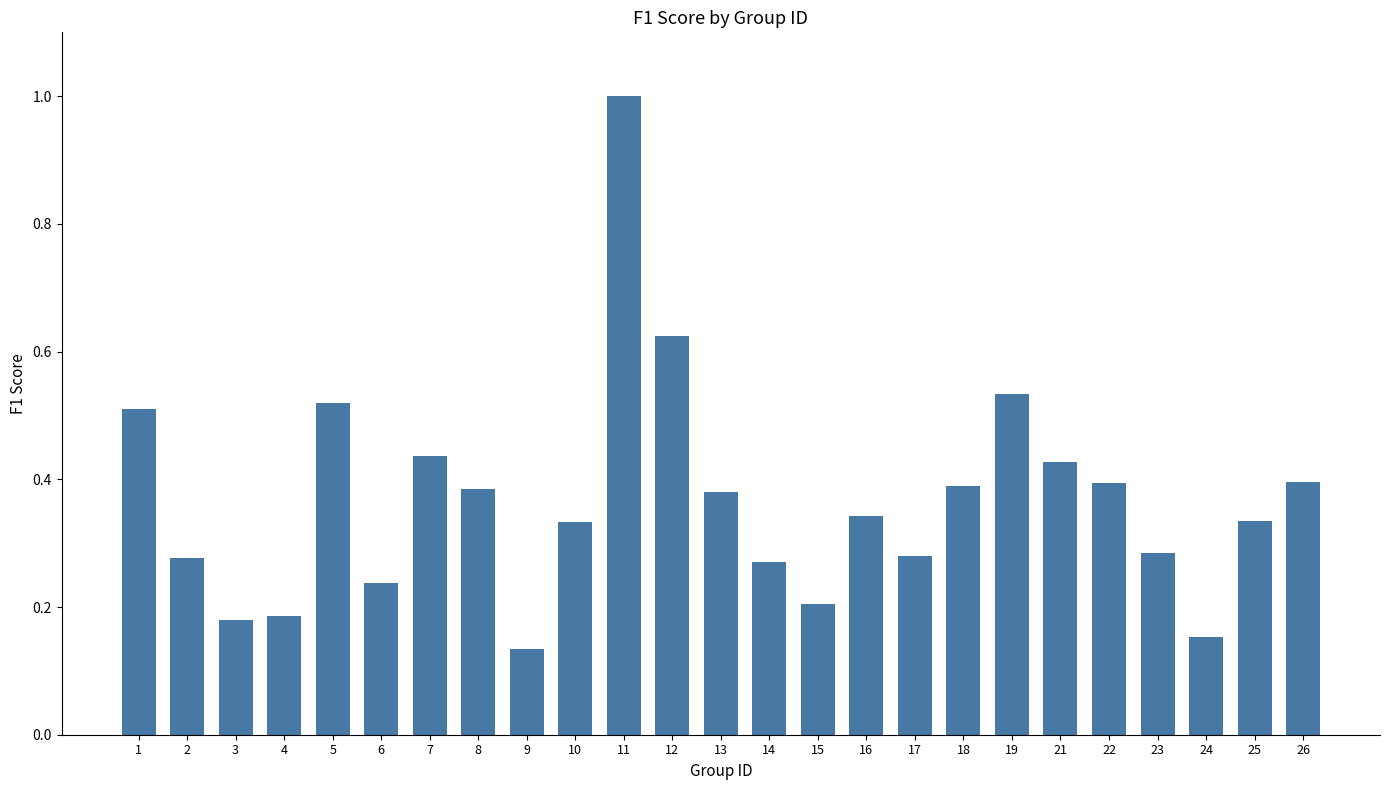

At which category does the chart reach its minimum across all series?

9